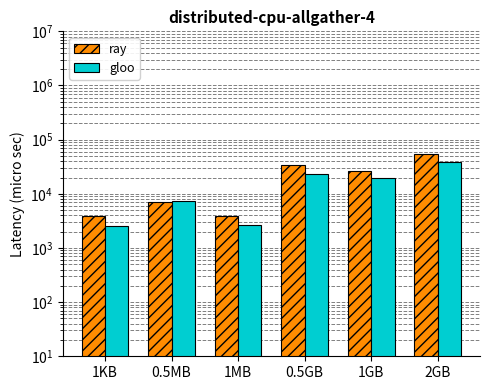

Reading left to right, transcribe all the data shown in this chart.

ray: 3826	6989	3882	33860	26482	55443
gloo: 2509	7211	2675	22808	19538	39037